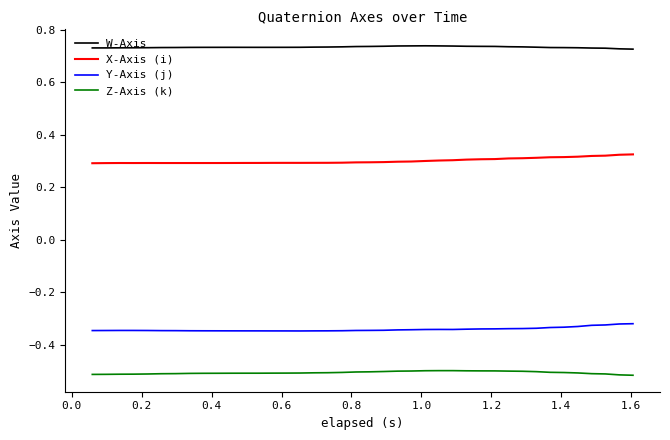

What is the sum of all W-Axis values?

29.3